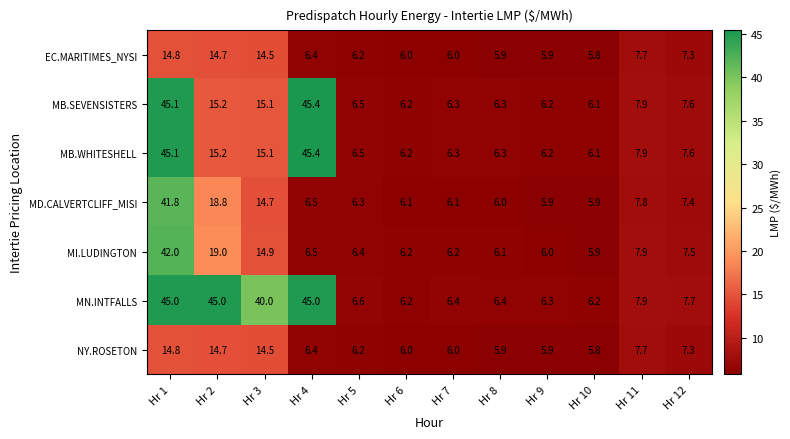

What is the total value across all series at Hr 4?

161.6